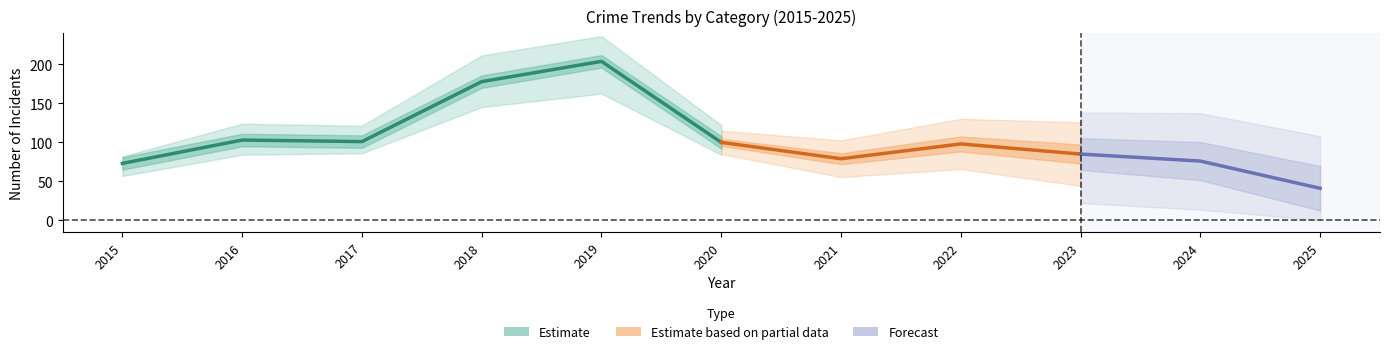

True or false: Aggravated Battery and Theft intersect in this chart.

False